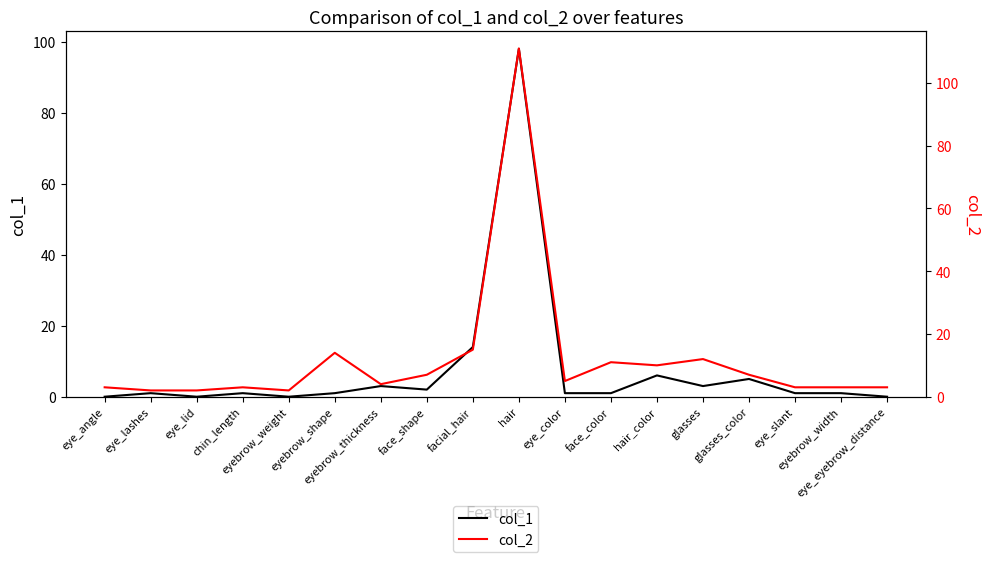

At which category does the chart reach its minimum across all series?

eye_angle